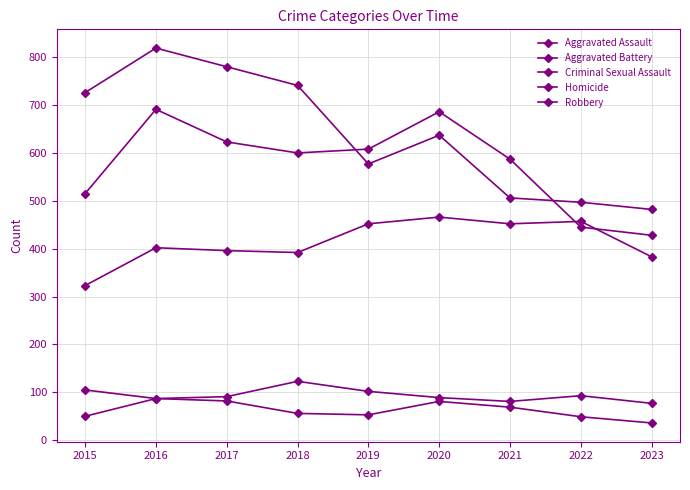

What is the lowest value of the Aggravated Battery series?

428